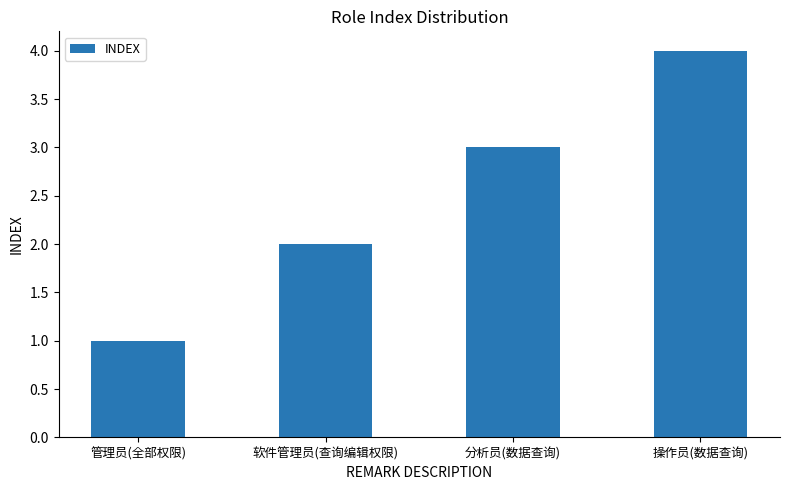

What is the difference between the values at 操作员(数据查询) and 分析员(数据查询)?

1